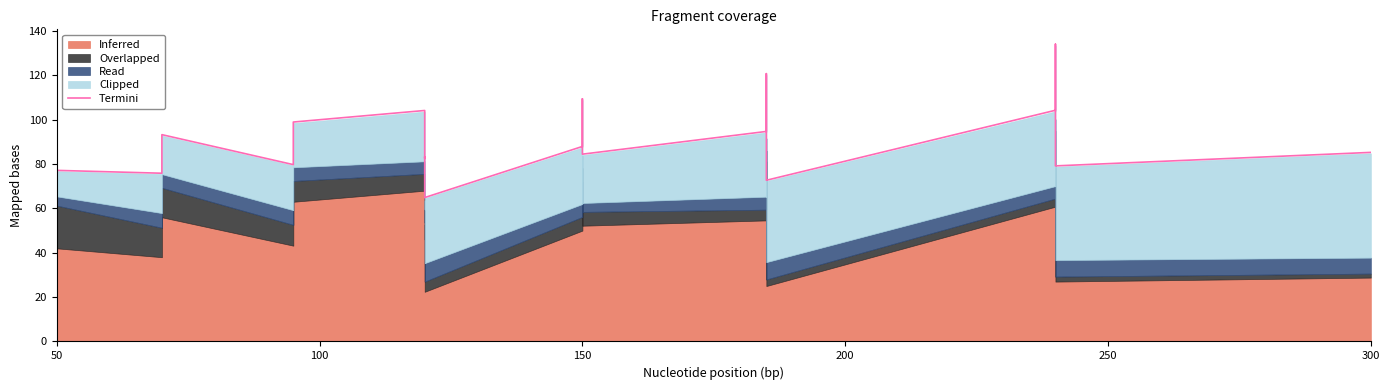

How many points are higher than both their immediate neighbors (excluding endpoints)?

6